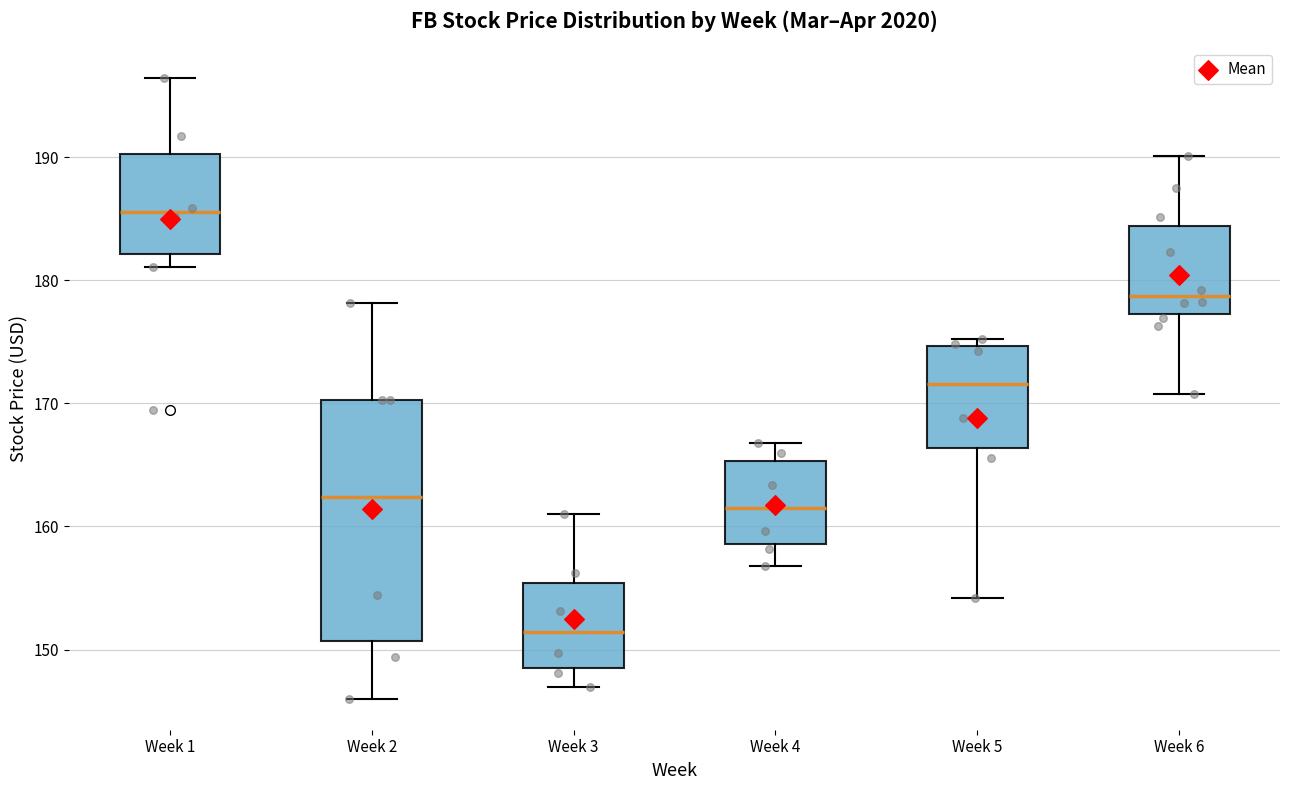

Which box has the highest median line?

Week 1